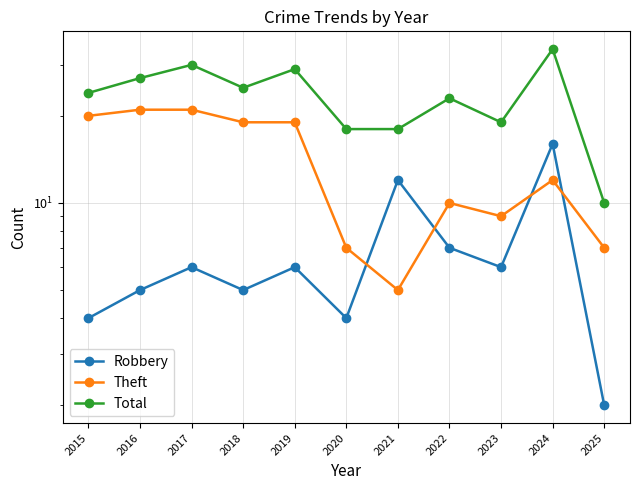

How many interior local peaks does the Theft series have?

2